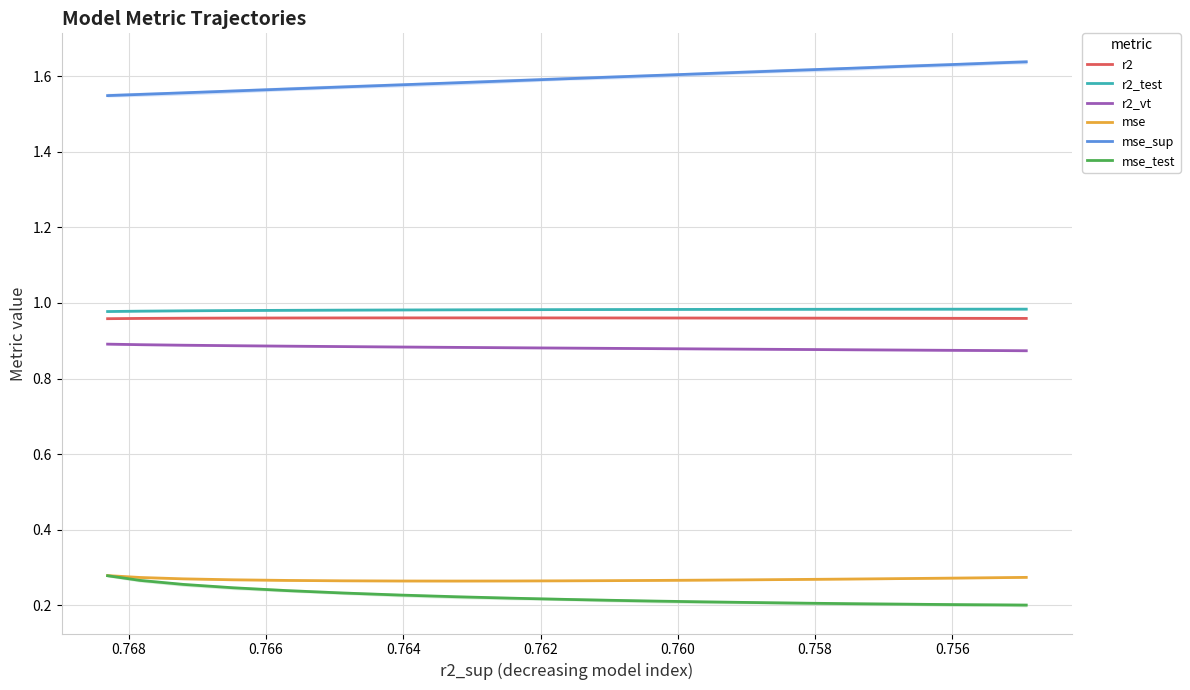

What is the average value of the mse series?

0.3